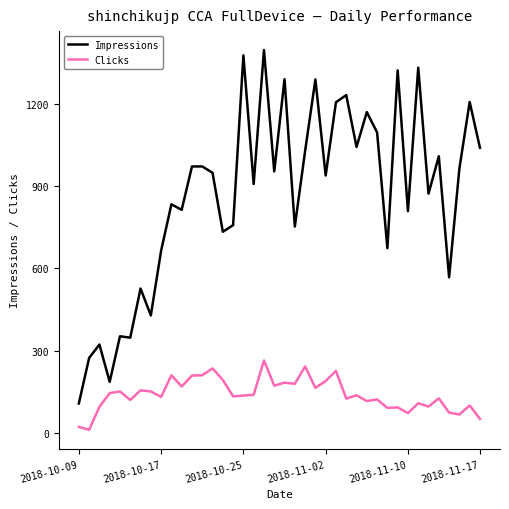

Which series has the largest range (max minus min)?

Impressions